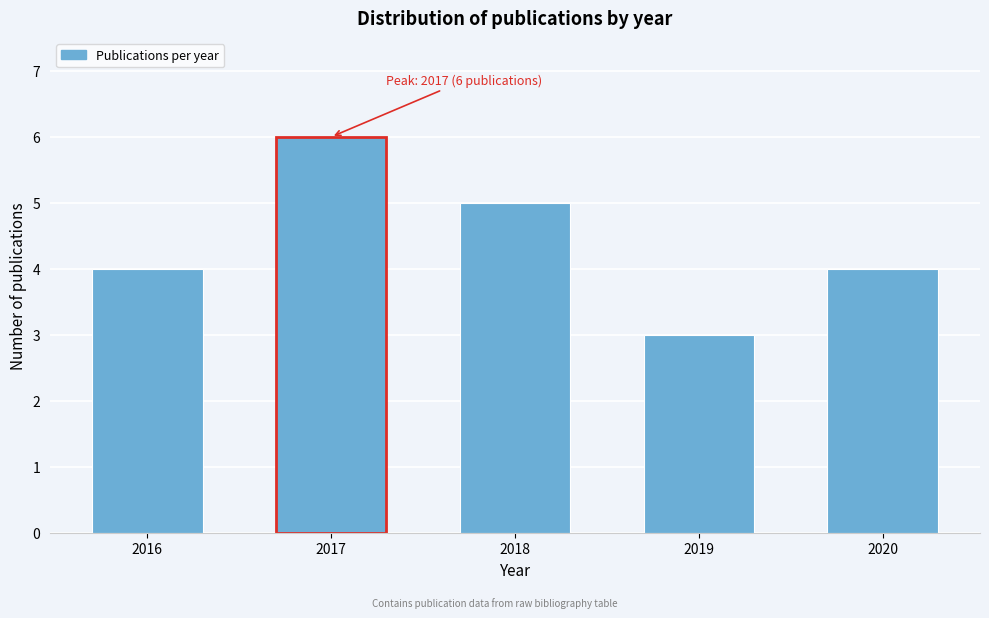

Reading left to right, extract all data points from this chart.

2016=4	2017=6	2018=5	2019=3	2020=4